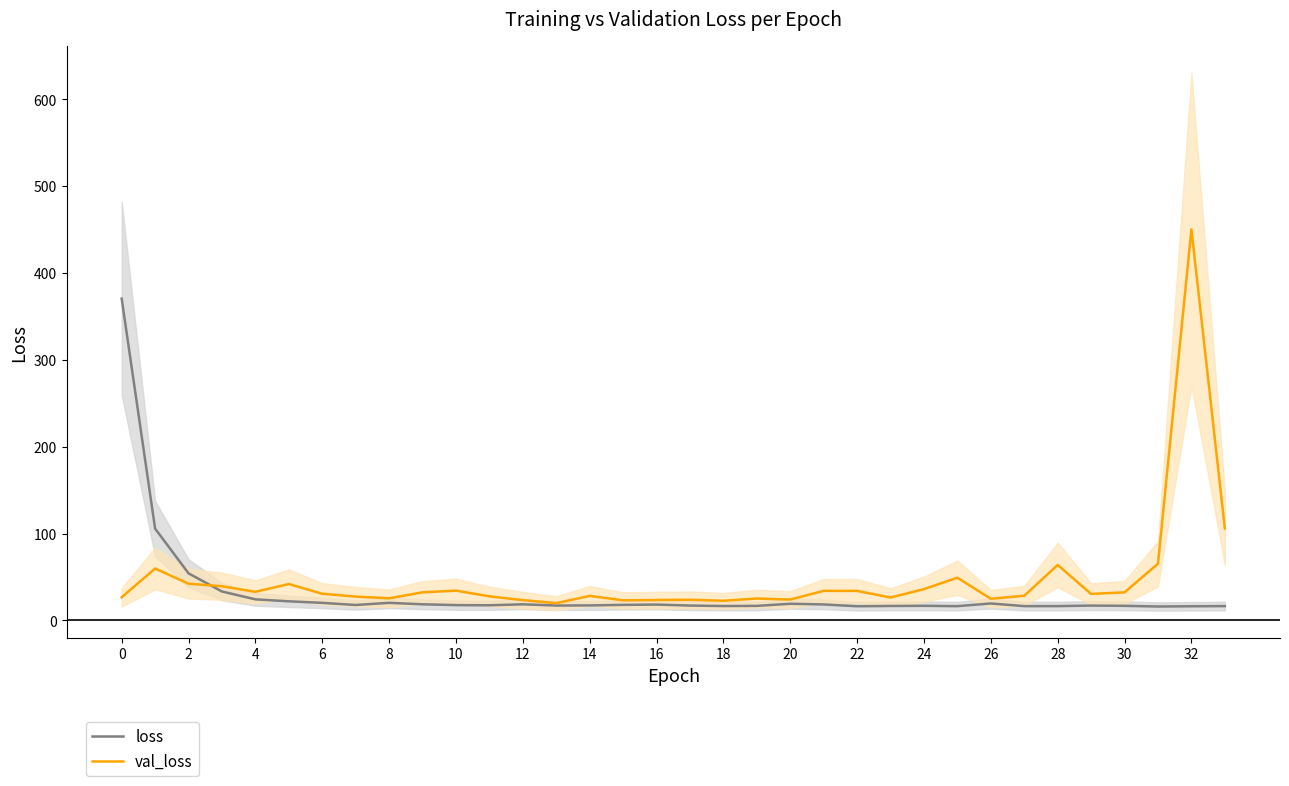

Rank the series by their average value, from highest to lowest.

val_loss, loss